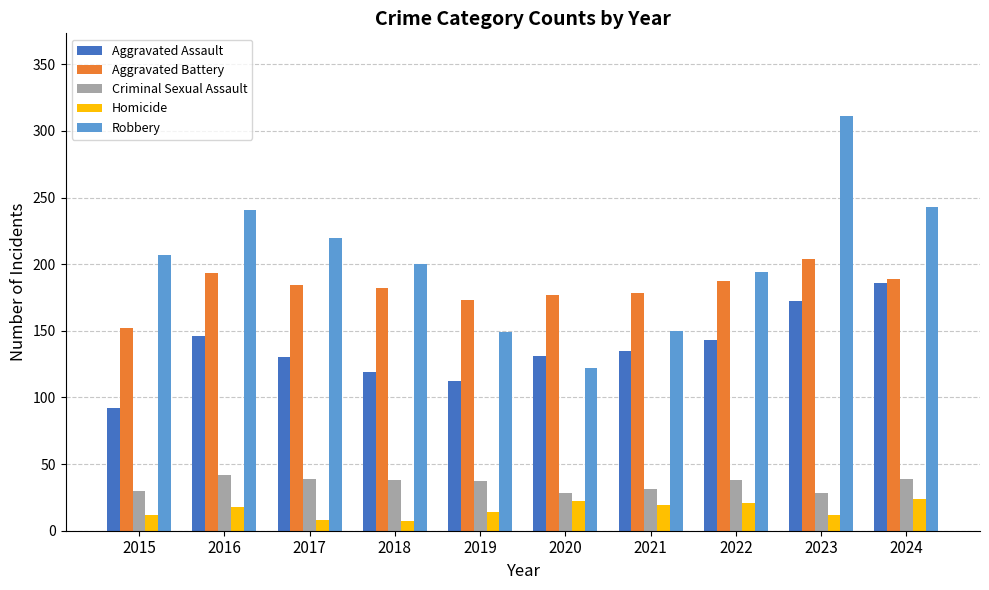

Is it true that Aggravated Assault equals 49 at 2020?

False